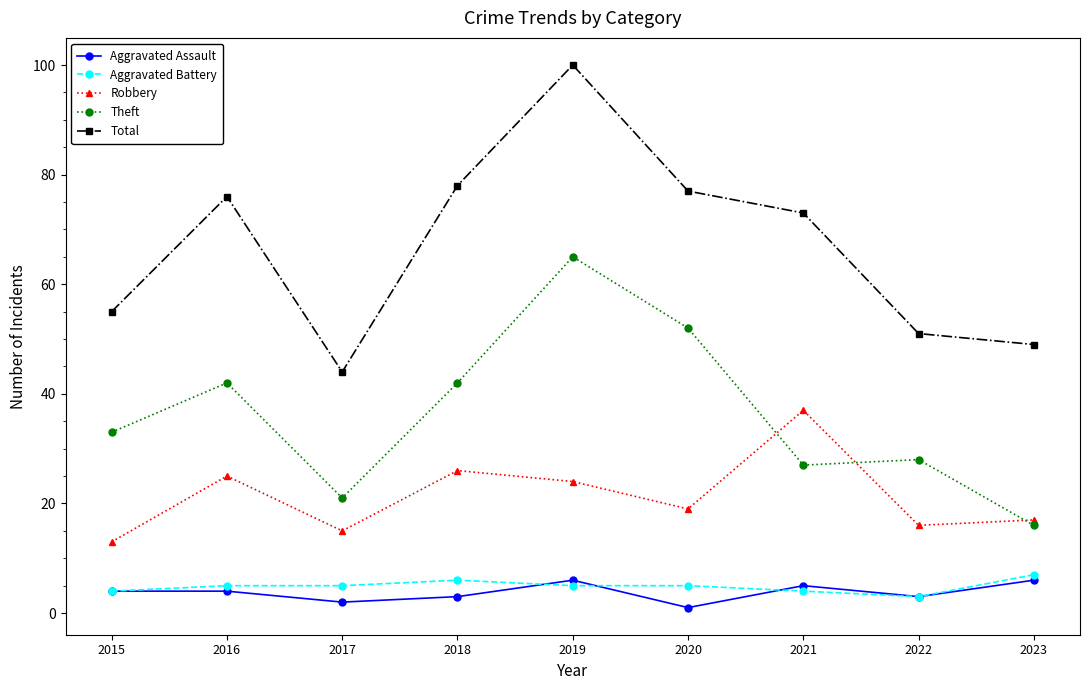

Does the chart have visible grid lines?

No